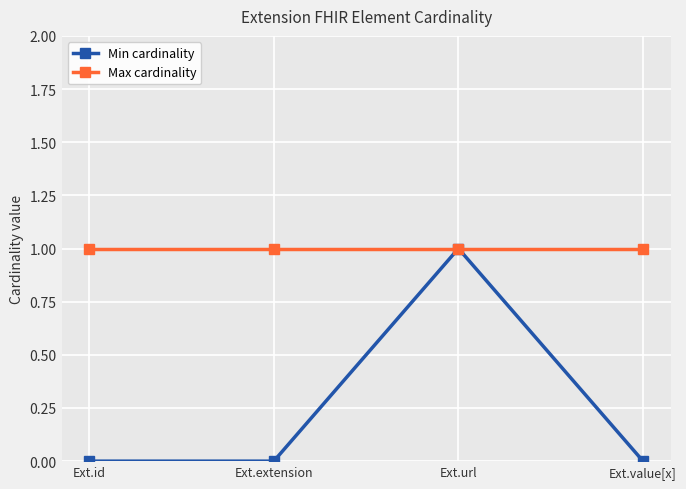

At which label does Min cardinality reach its peak?

Ext.url